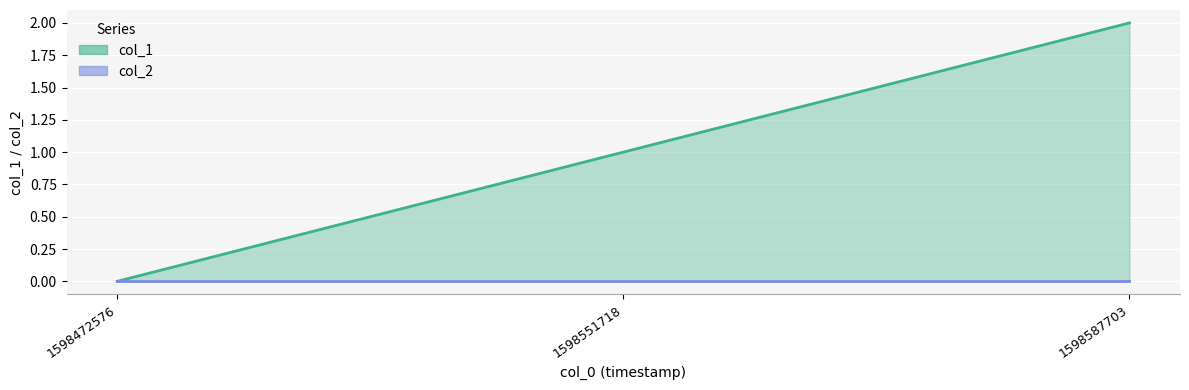

What is the approximate value at 1598587703?

2